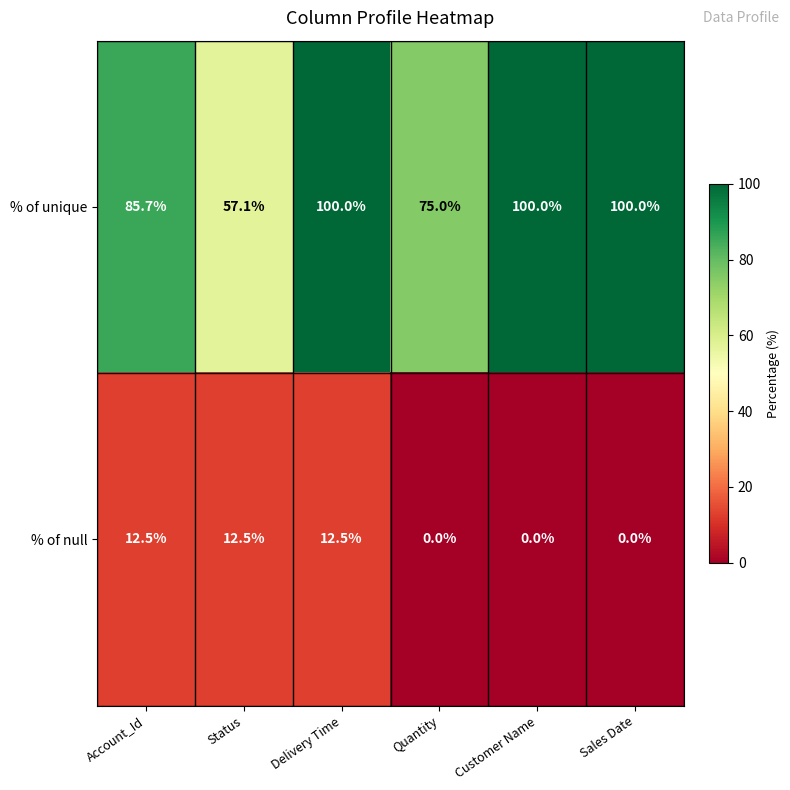

True or false: % of null has a value of 19.6 at Status.

False